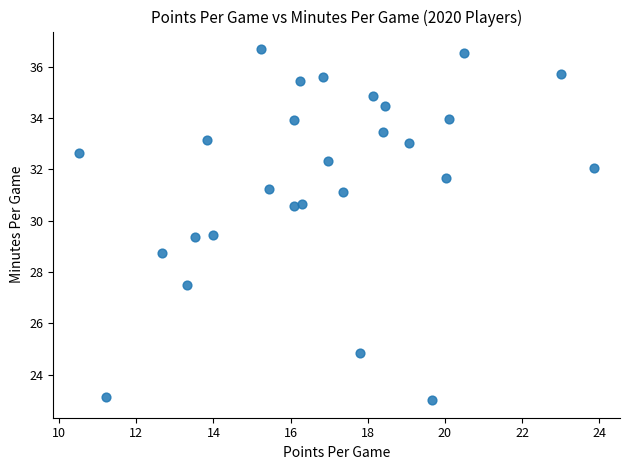

What is the range of Y values (max minus min)?

13.7